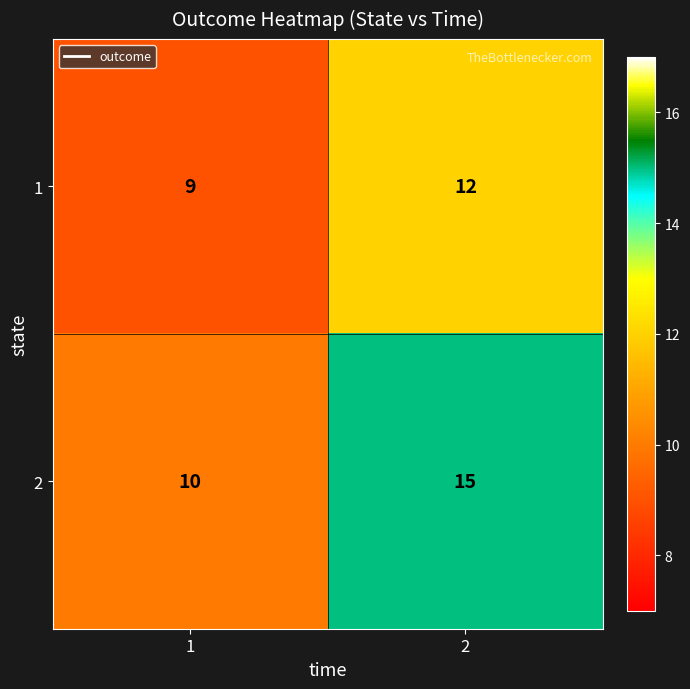

Is the value of 1 at 2 greater than the value of 2 at 2?

No